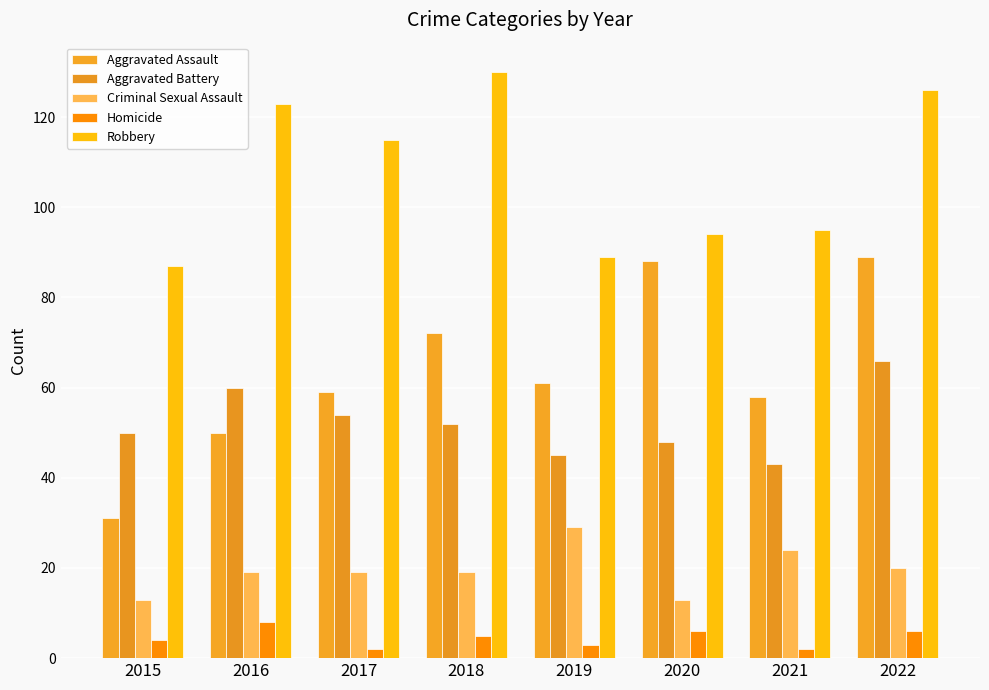

What is the greatest value displayed?

130